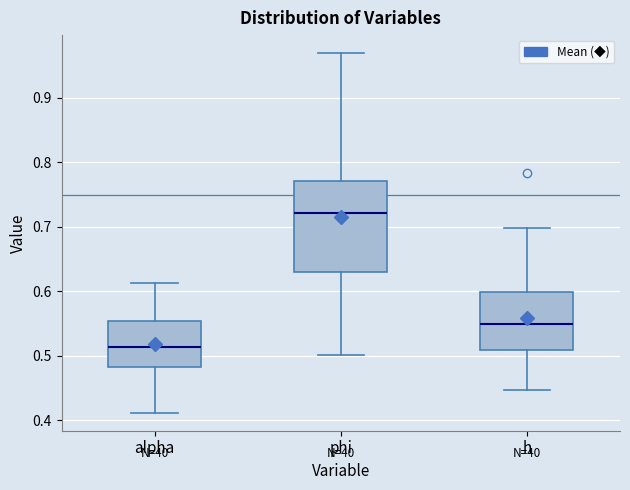

Reading left to right, read every box against the y-axis: the position of its median line, the range the box covers, and the ends of its whiskers. The values are not printed on the chart, so give them approximately, as read against the axis.

alpha: median 0.51, box 0.48 to 0.55, whiskers 0.41 to 0.61
phi: median 0.72, box 0.63 to 0.77, whiskers 0.50 to 0.97
h: median 0.55, box 0.51 to 0.60, whiskers 0.45 to 0.70